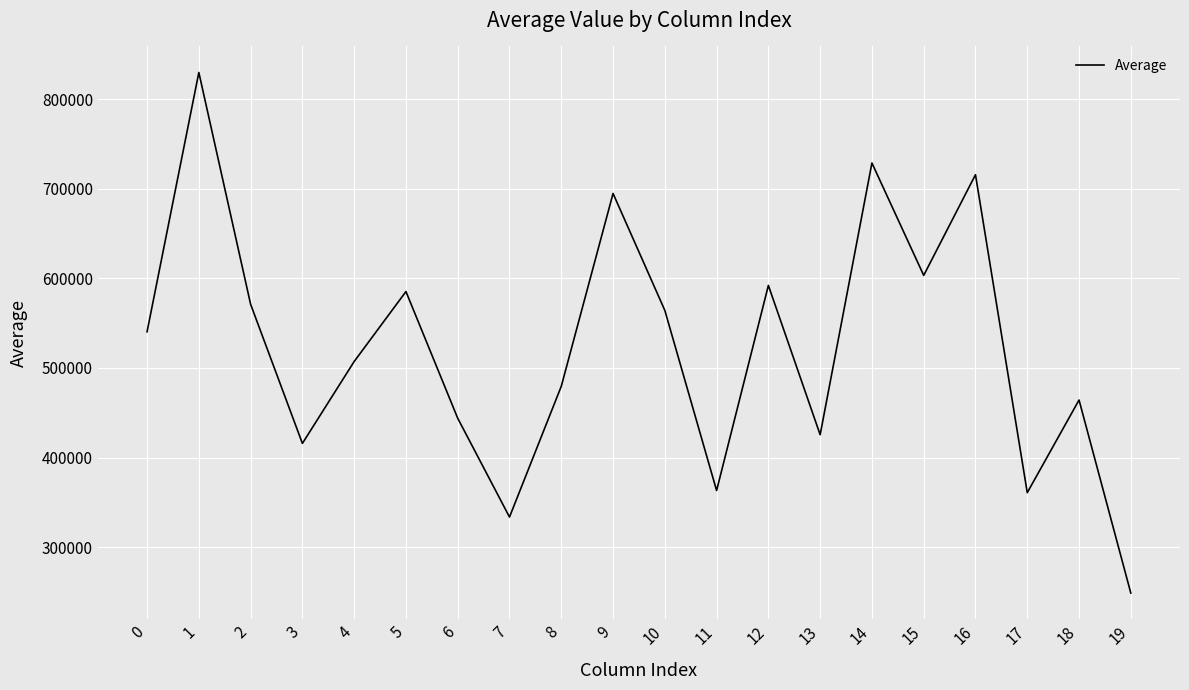

What is the average value?

523324.5